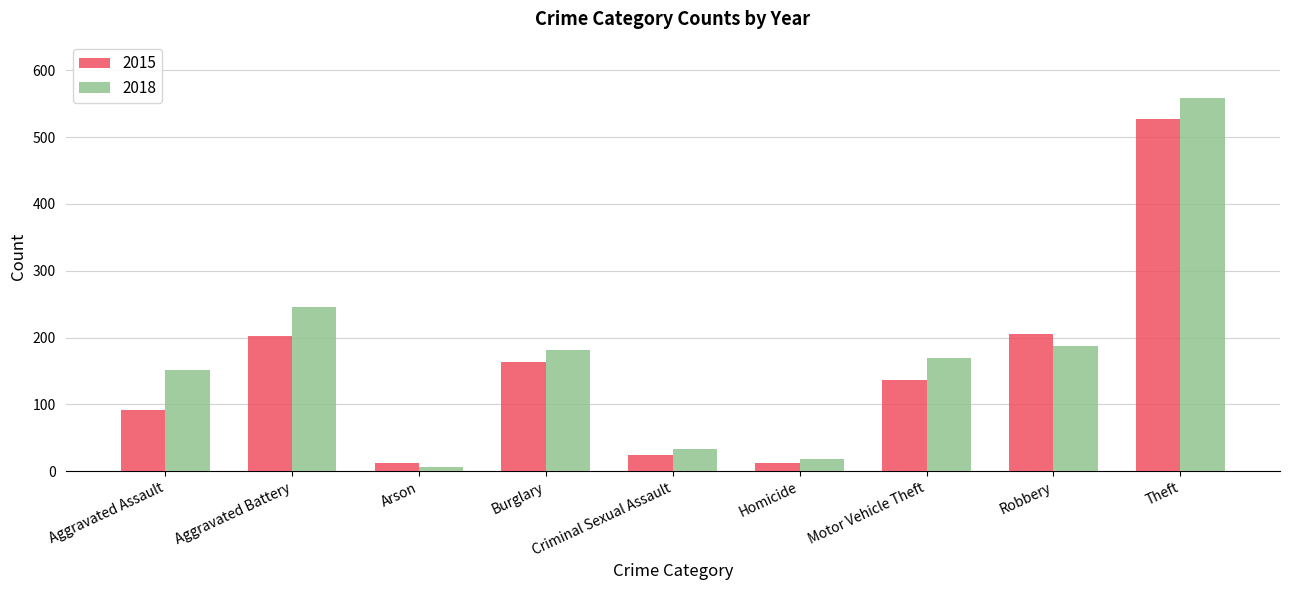

How many data points in 2018 are less than 169?

4